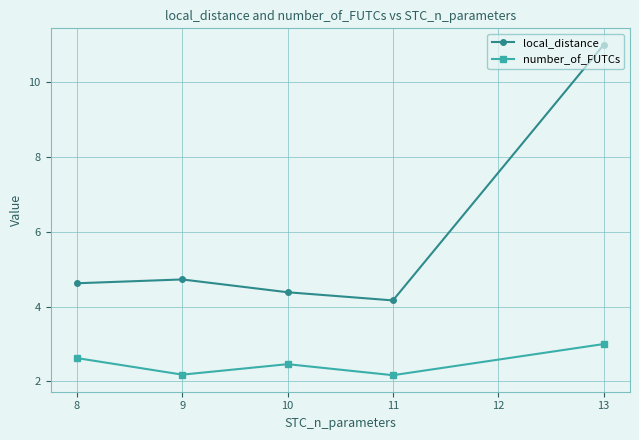

True or false: local_distance and number_of_FUTCs intersect in this chart.

False